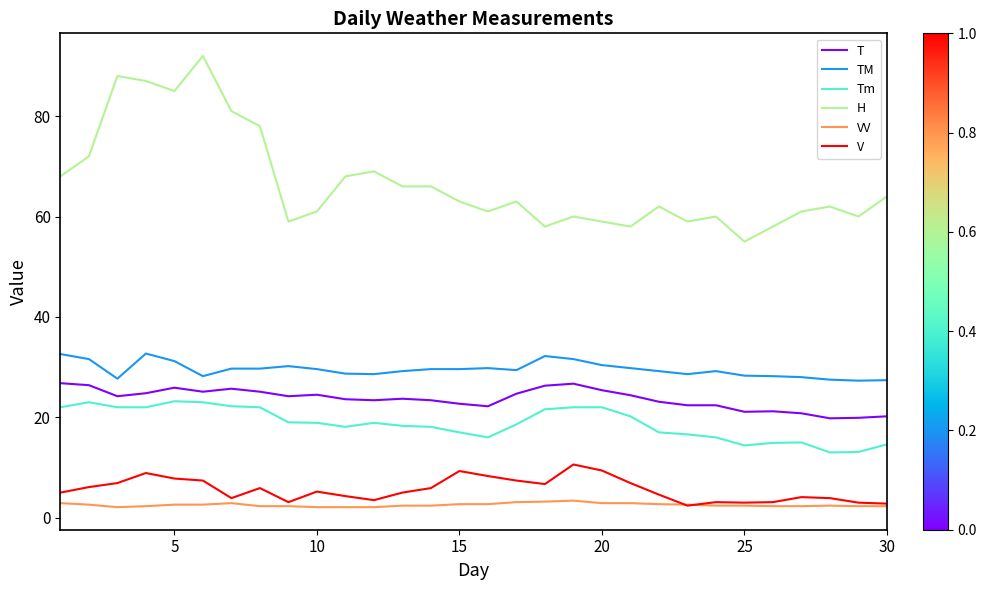

True or false: Tm and TM intersect in this chart.

False